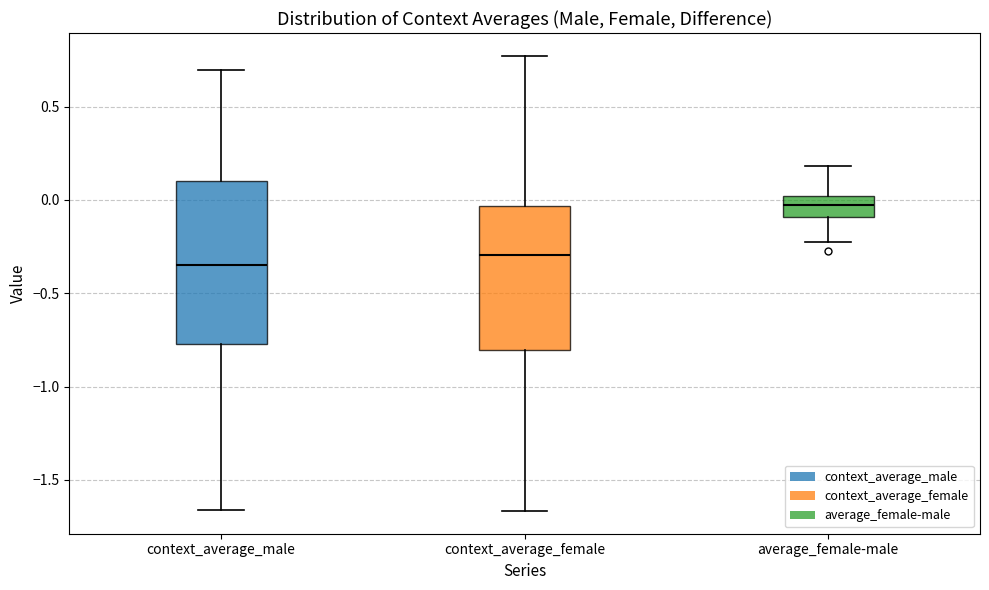

Comparing the boxes themselves (not the whiskers), which one is the tallest?

context_average_male